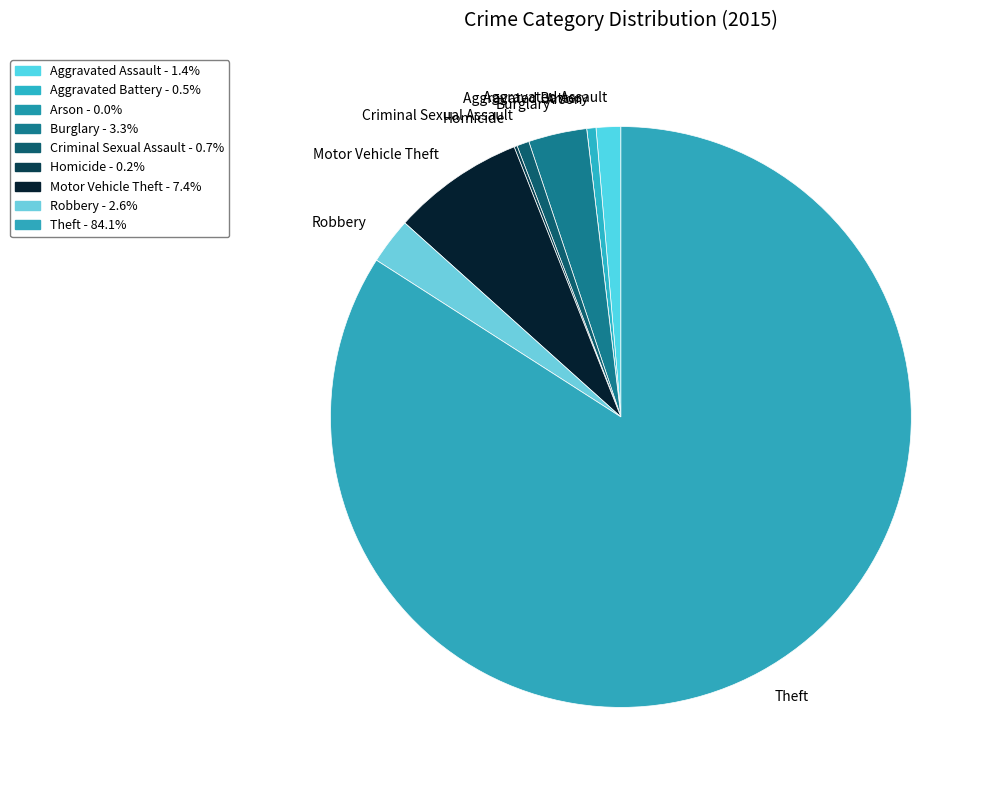

Which slice represents more than half of the pie?

Theft